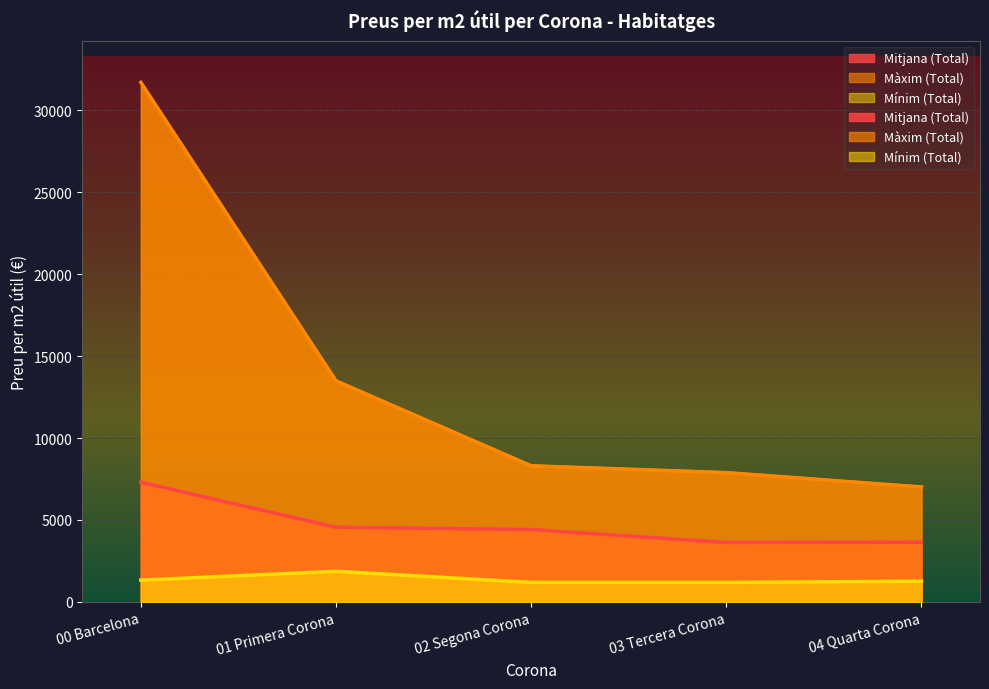

How many values in the Màxim (Total) series exceed 8304?

3